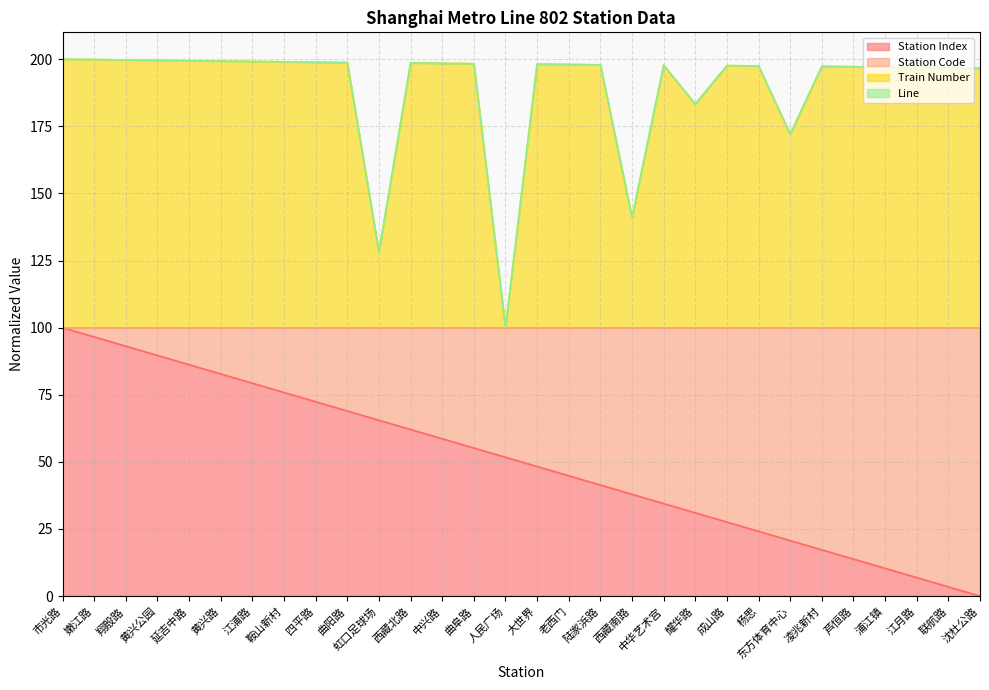

Which series has the largest total across all categories?

Train Number